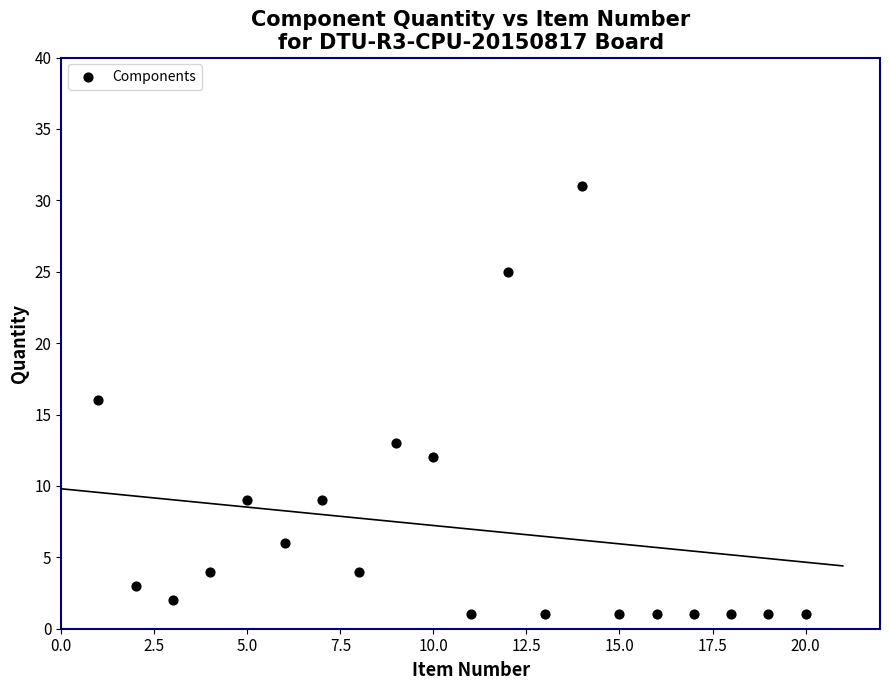

How many points are shown in the scatter plot?

20